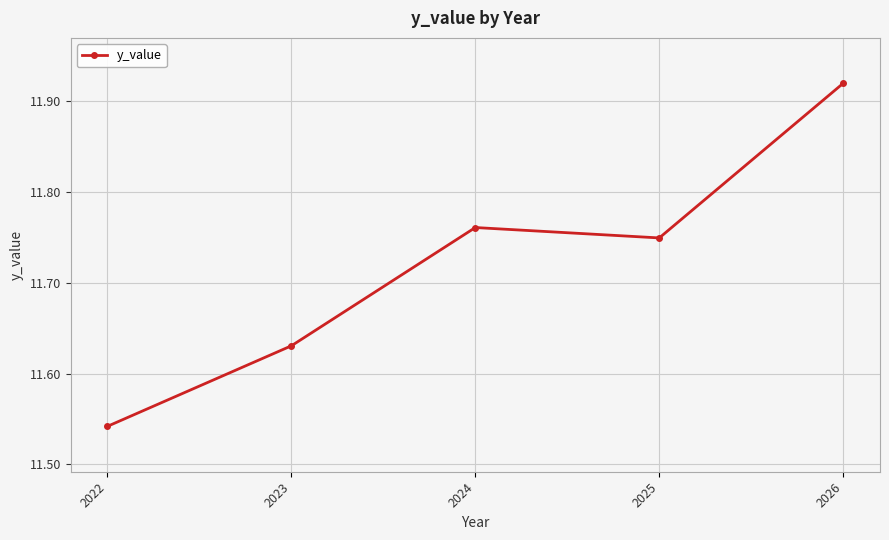

What is the difference between the maximum and minimum values?

0.4